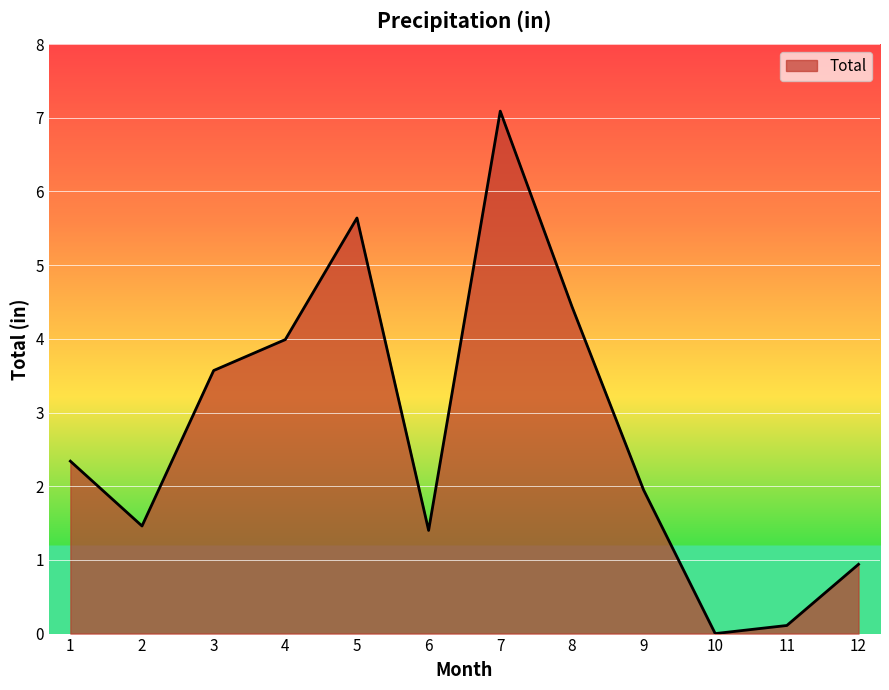

The value at 3 is 0.8. True or false?

False